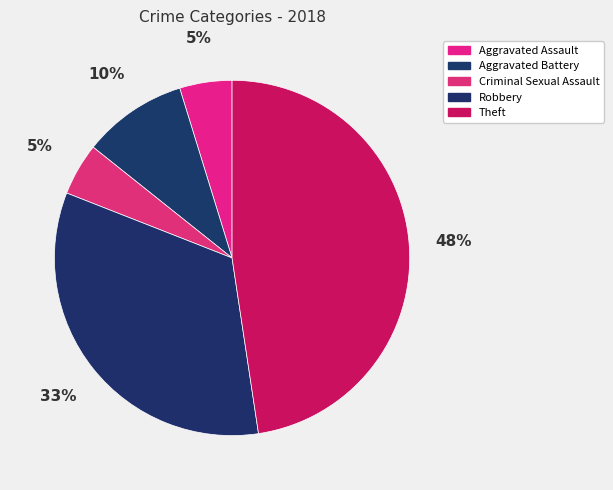

How many slices are in this pie chart?

5